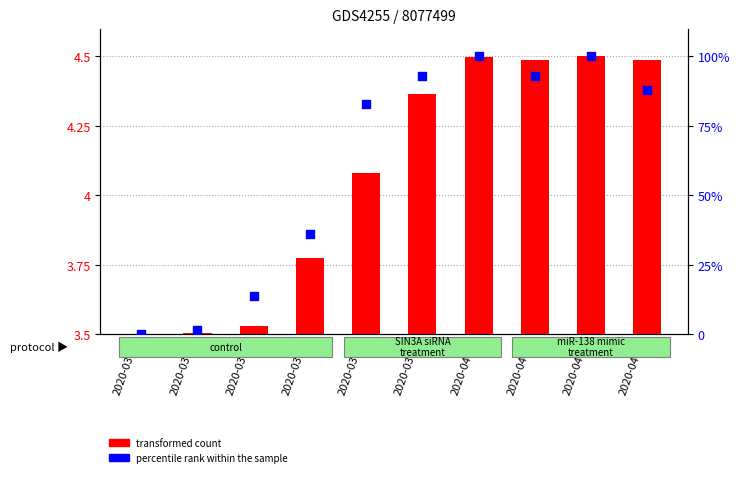

Which series contains the lowest Y value?

percentile rank within the sample